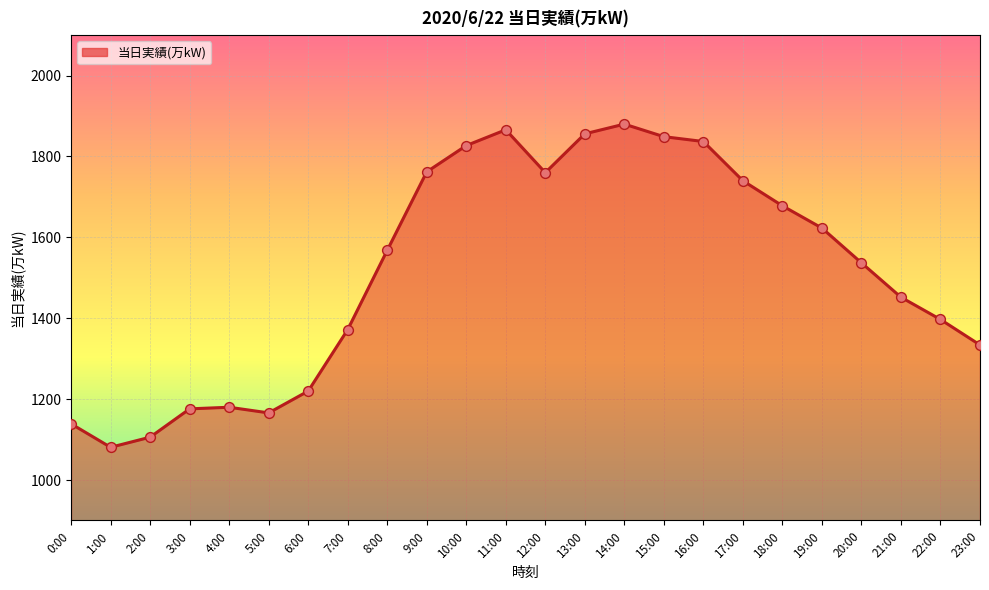

What is the change in value from 14:00 to 15:00?

-31